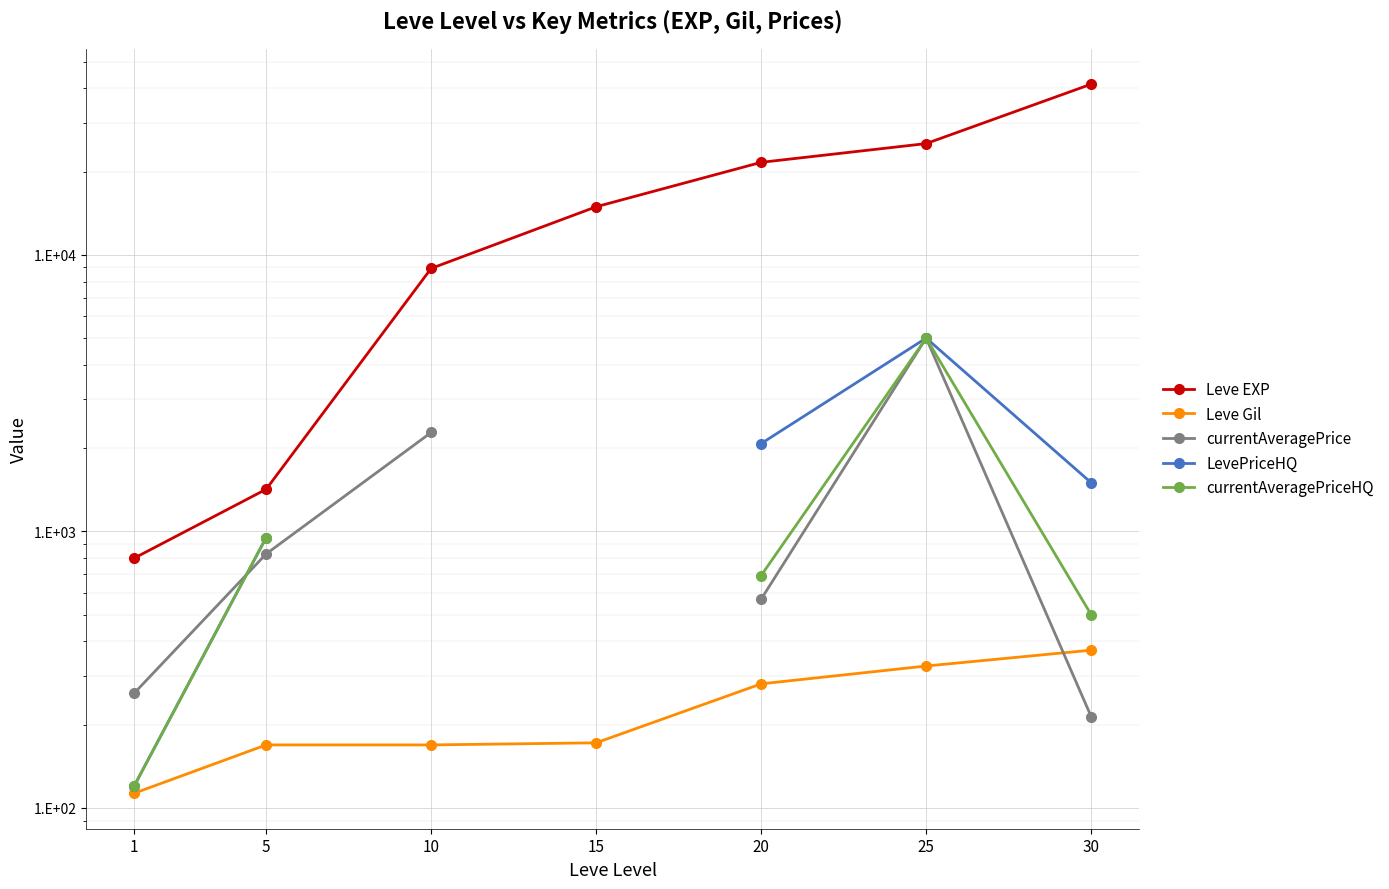

List the series in order of their peak value, highest first.

Leve EXP, currentAveragePrice, LevePriceHQ, currentAveragePriceHQ, Leve Gil